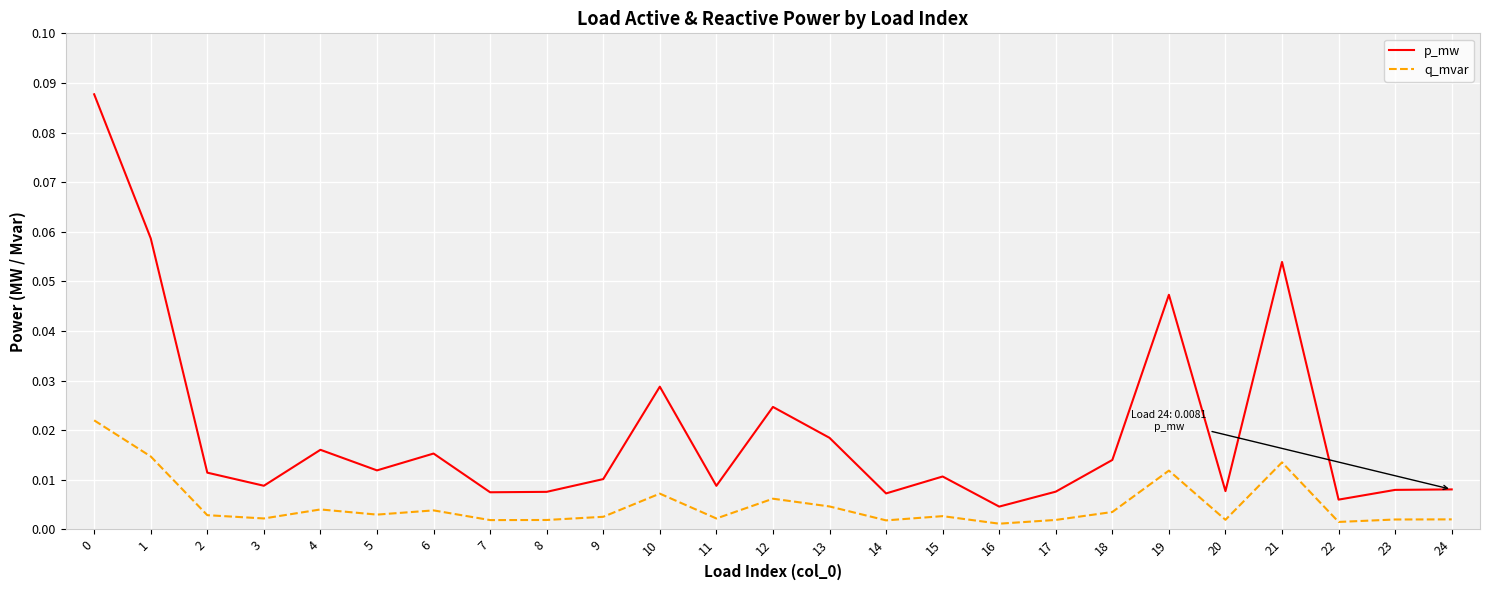

At which label is p_mw closest to 0?

16